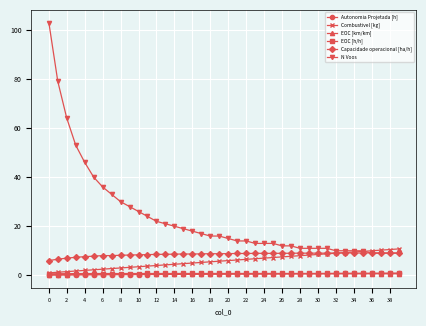

Which series has the largest total across all categories?

N Voos